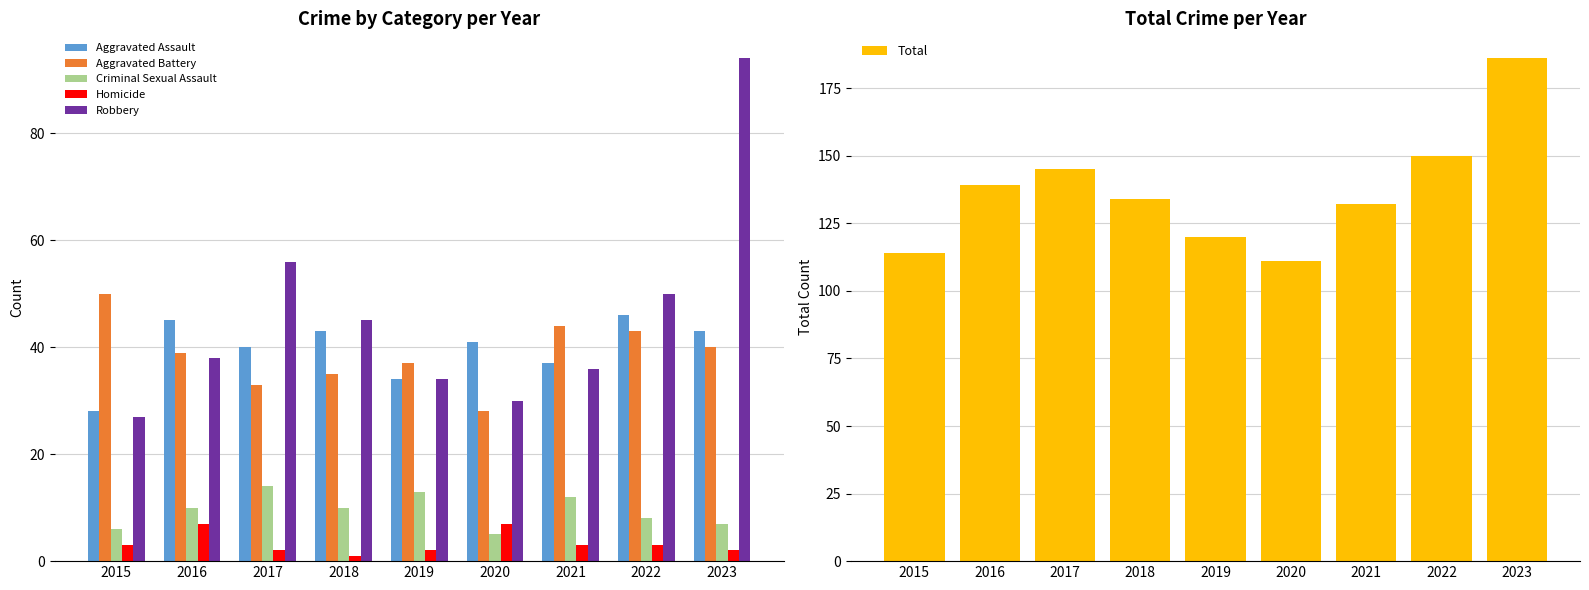

What is the spread (max minus min) of values at 2023?

184